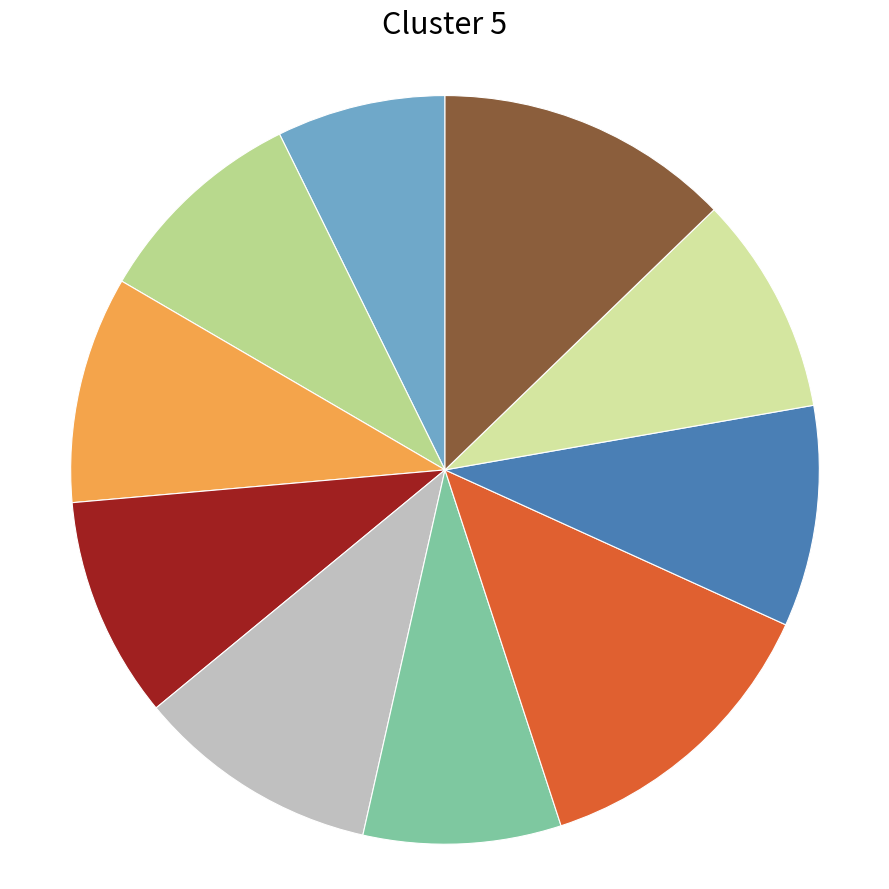

Which slice is the largest?

6